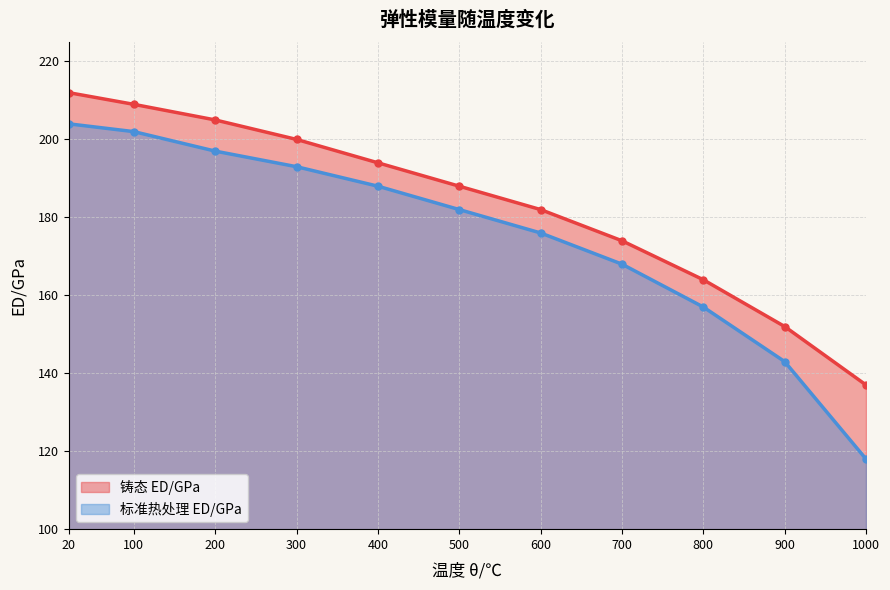

True or false: 铸态 ED/GPa and 标准热处理 ED/GPa cross at least once.

False